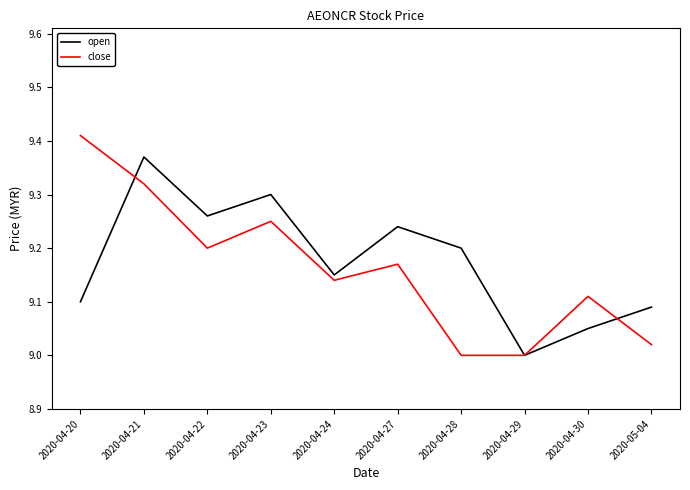

At which category is the sum across all series the highest?

2020-04-21